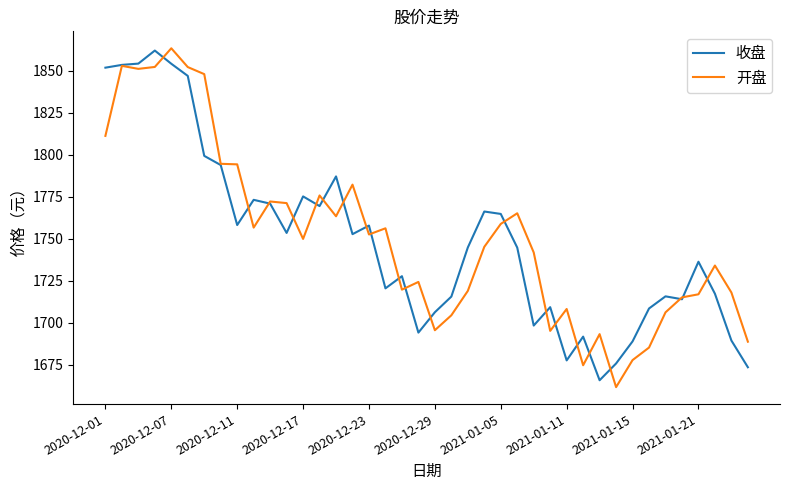

What is the maximum value shown in the chart?

1863.5